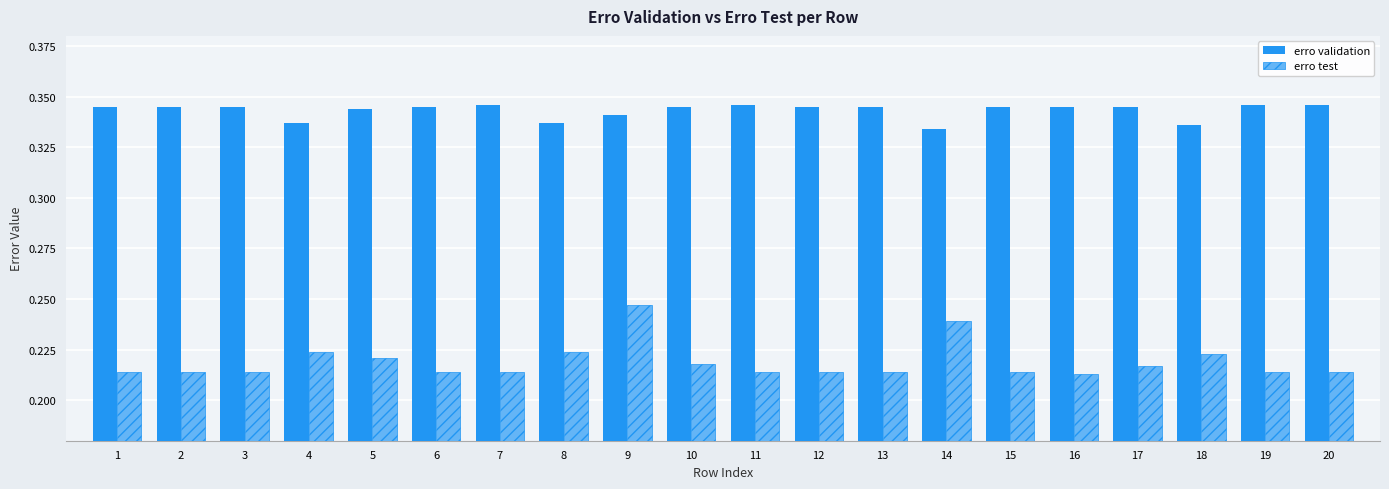

What is the sum of all erro validation values?

6.9